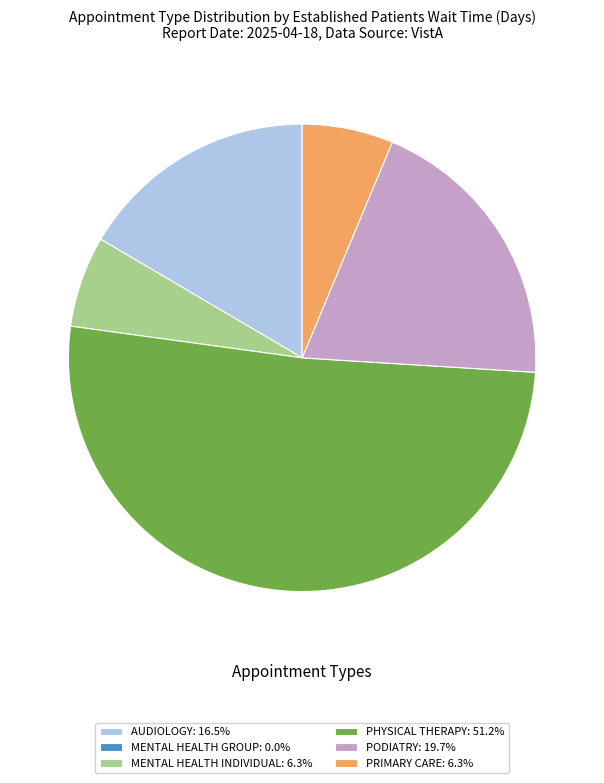

Do AUDIOLOGY: 16.5% and MENTAL HEALTH INDIVIDUAL: 6.3% together represent more than half of the pie?

No